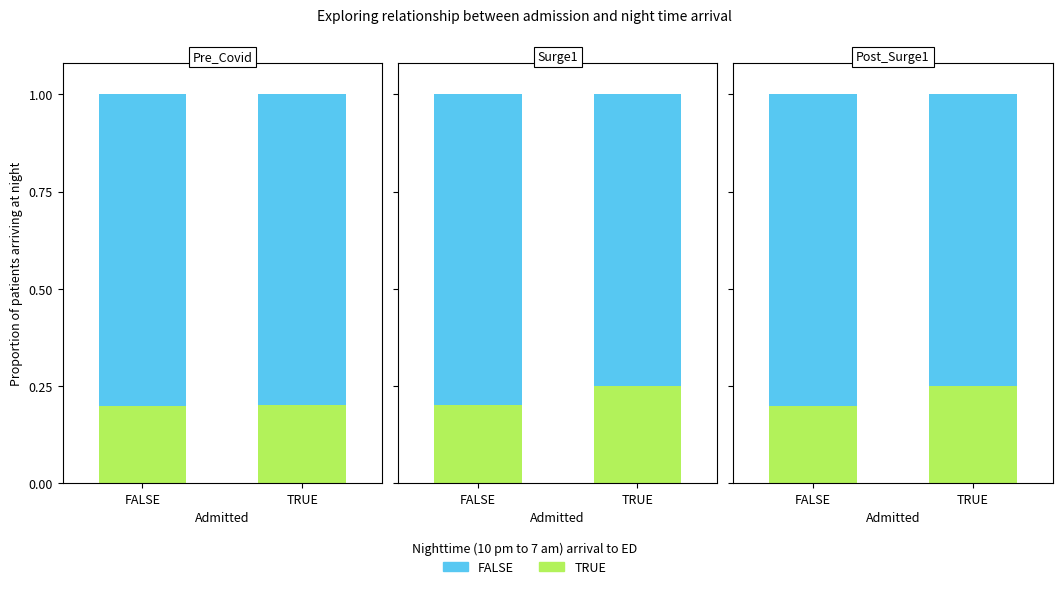

What is the value of the FALSE bar at the 1st from the left?

0.8